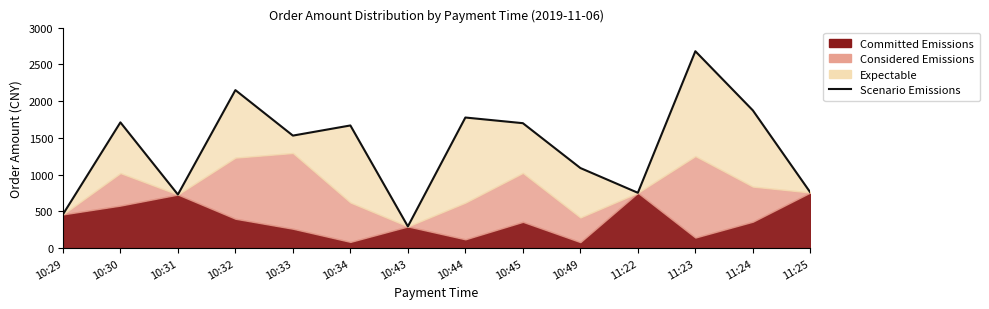

Does the chart have visible grid lines?

No